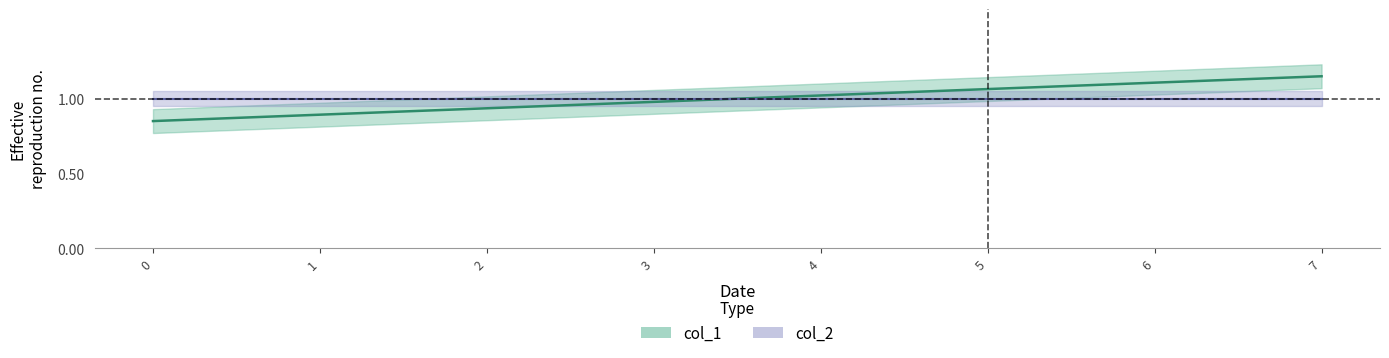

Is it true that the value at 7 is 1.1?

True